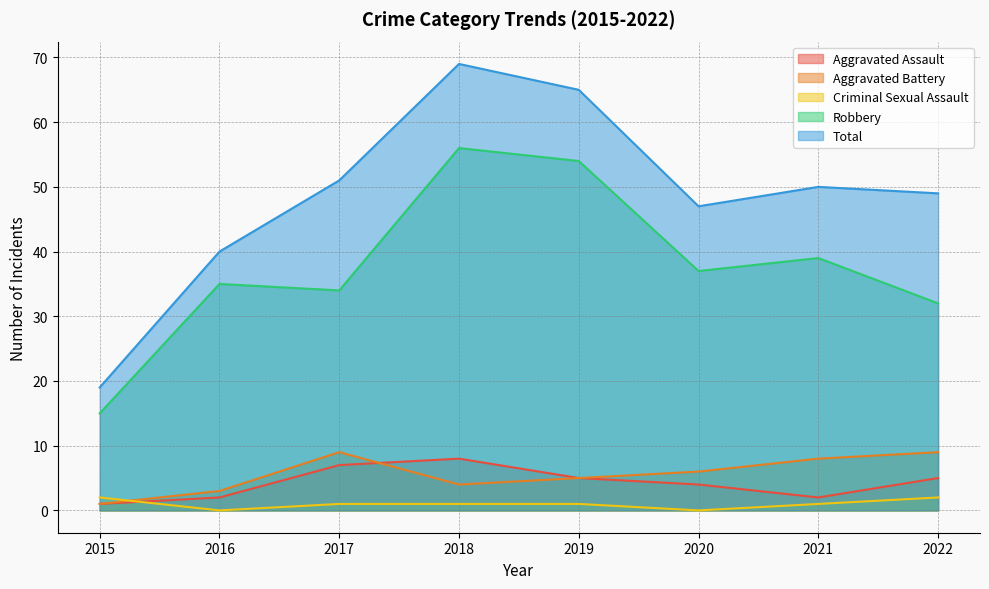

Does the chart have visible grid lines?

Yes